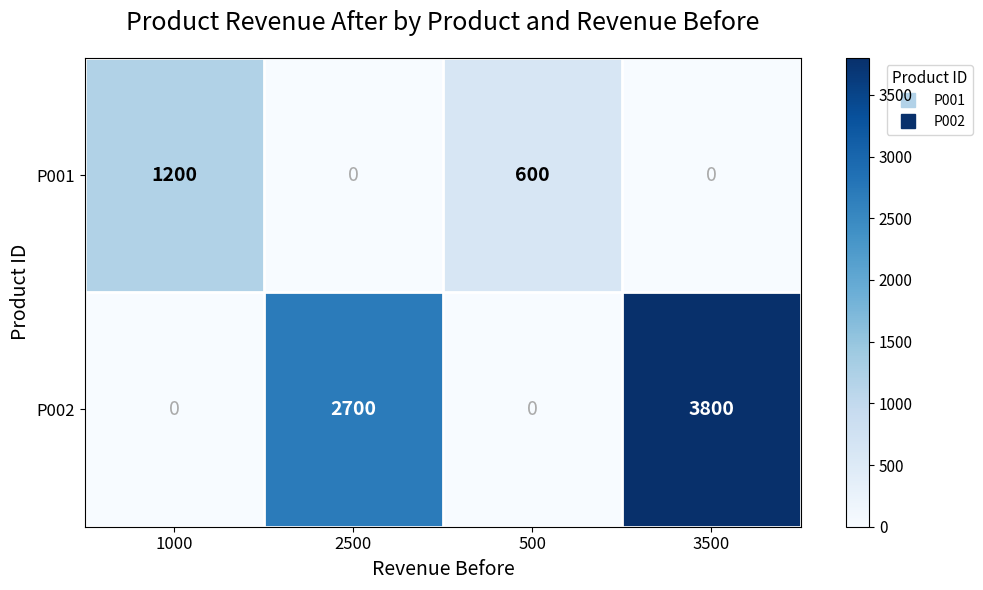

Reading left to right, extract all data points from this chart.

P001: 1000=1200	2500=0	500=600	3500=0
P002: 1000=0	2500=2700	500=0	3500=3800